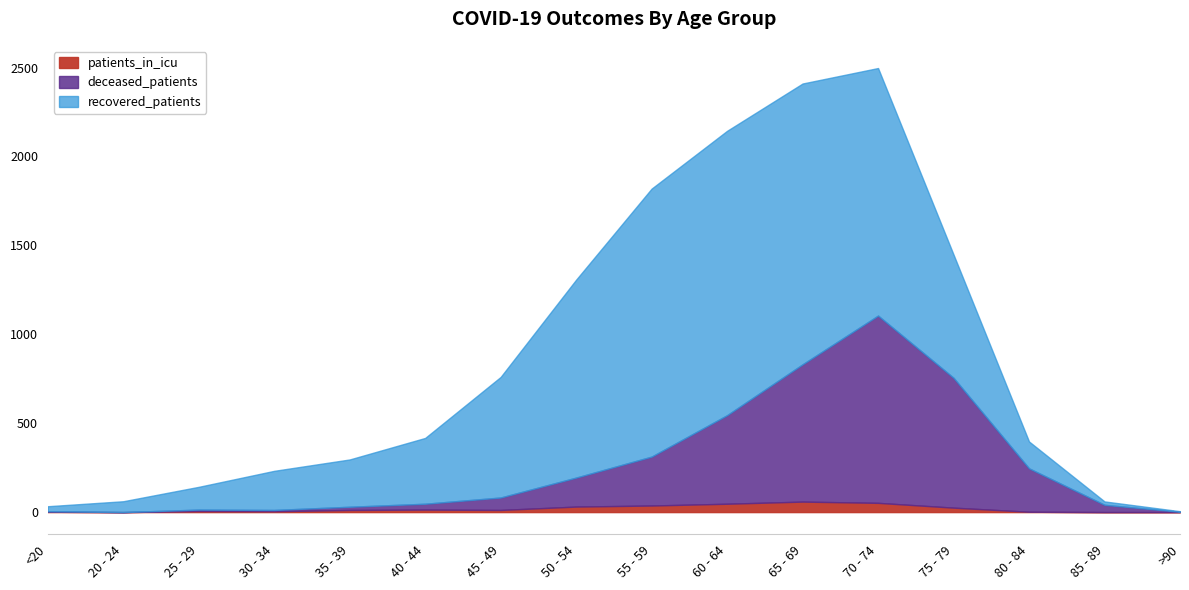

What is the difference between the second highest and minimum values in the deceased_patients series?

772